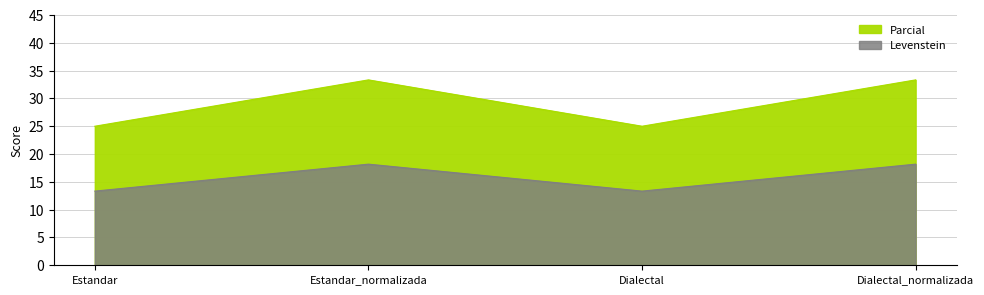

True or false: Parcial and Levenstein intersect in this chart.

False